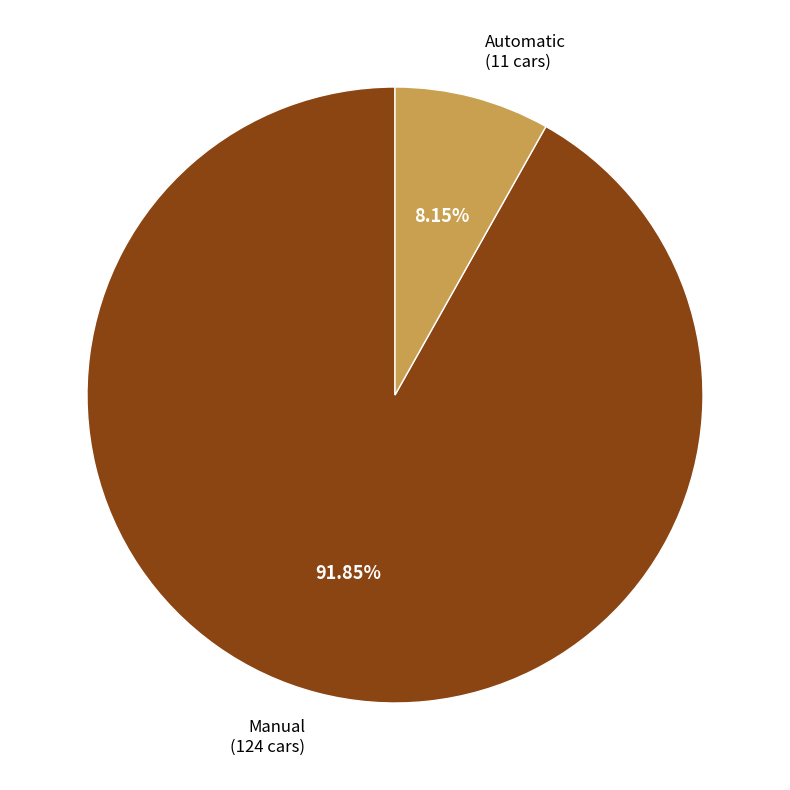

What is the total percentage of Automatic and Manual?

100.0%